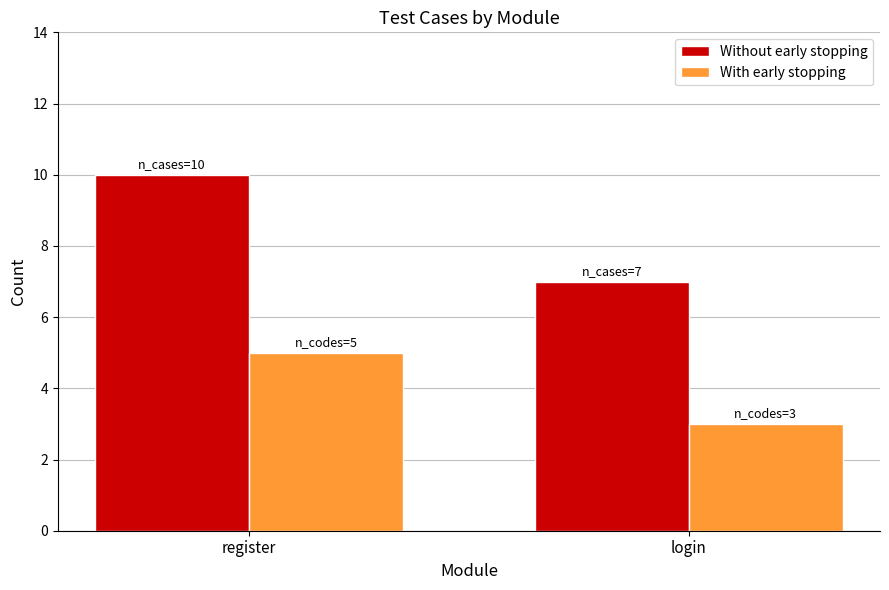

At which category is the sum across all series the highest?

register